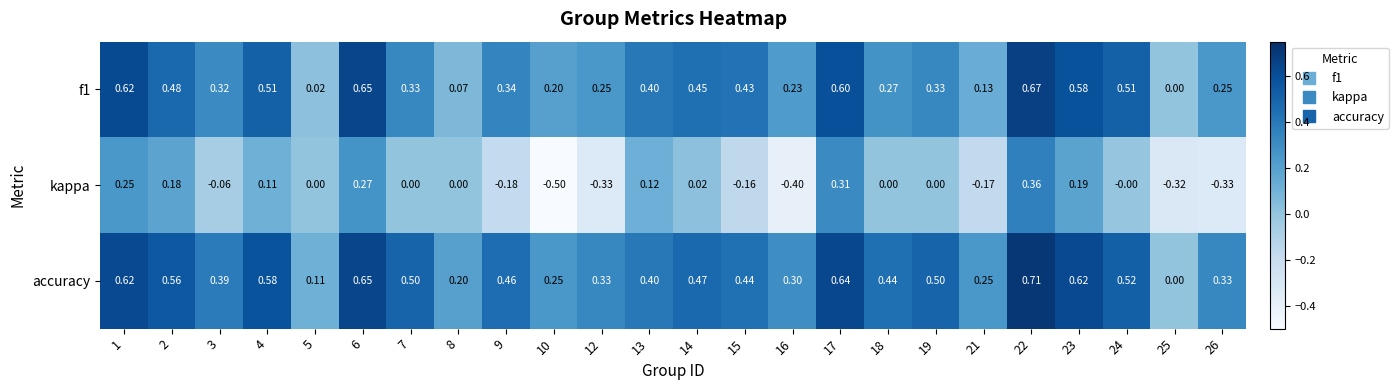

Which series has the largest range (max minus min)?

kappa